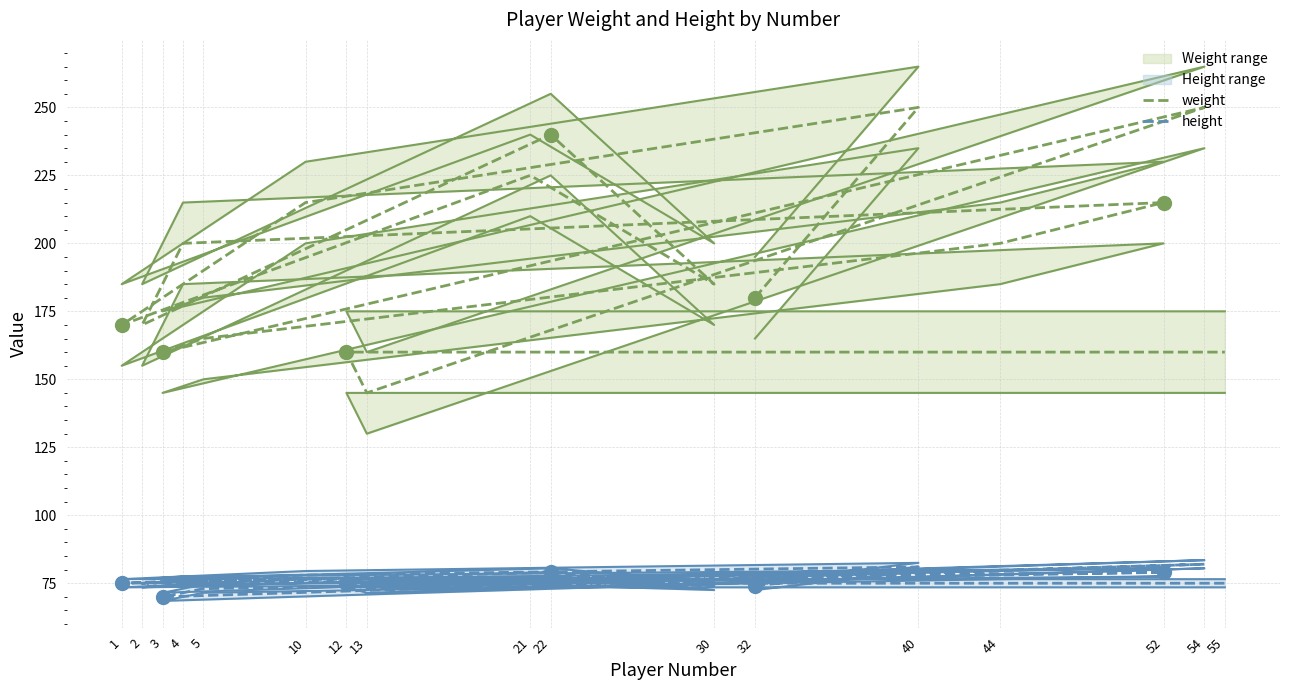

Between 1 and 55, which is larger?

1